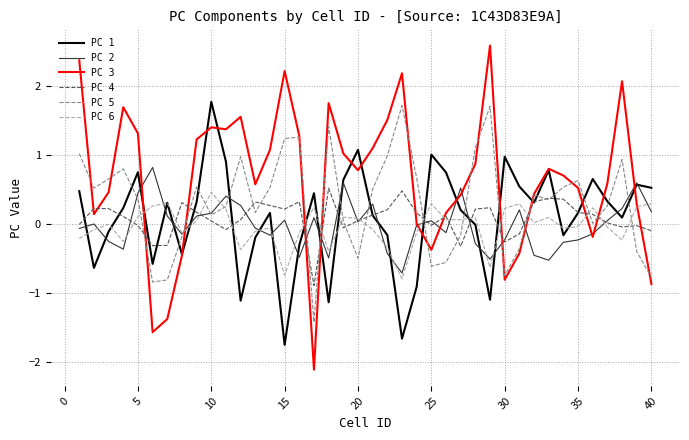

What is the maximum value for PC 6?

0.5